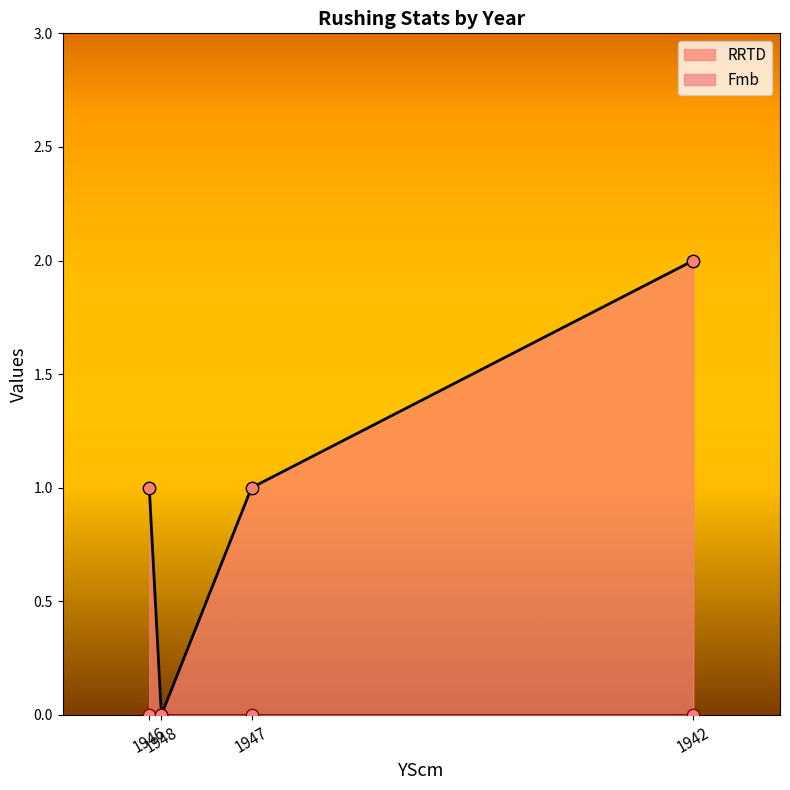

At how many categories does at least one series exceed 1?

1